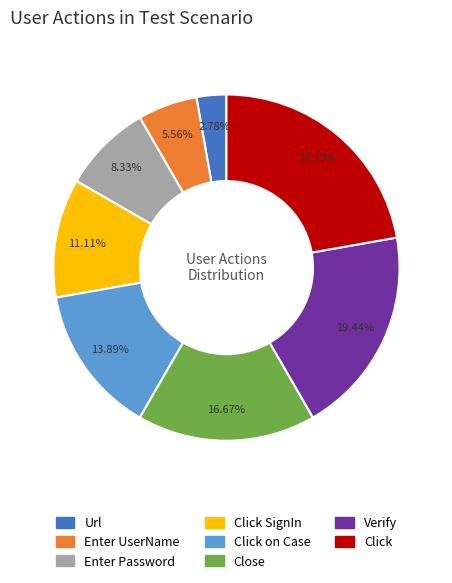

How many segments does this pie chart have?

8